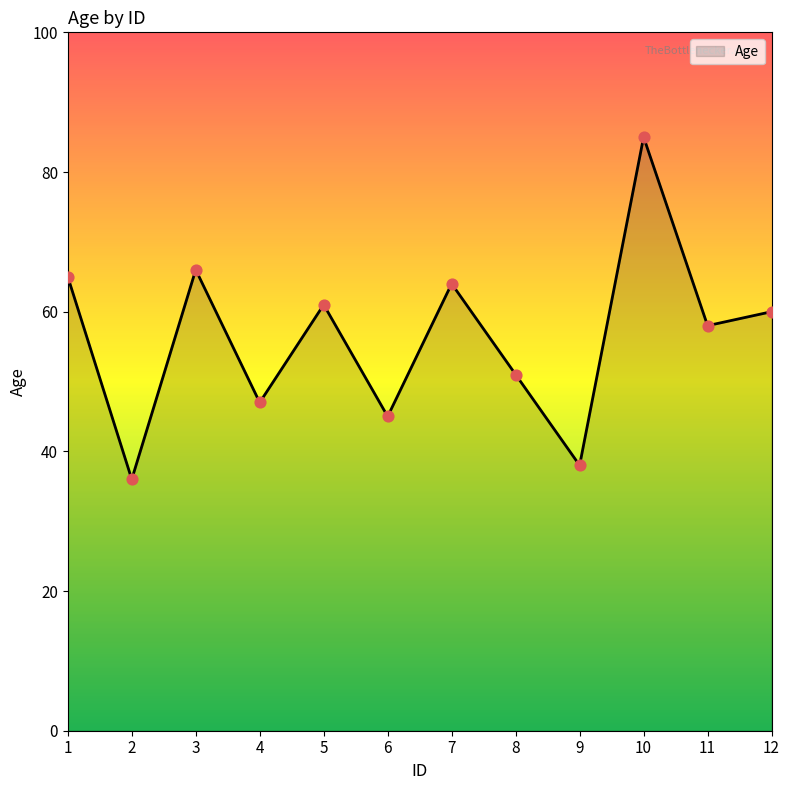

What is the change in value from 1 to 4?

-18